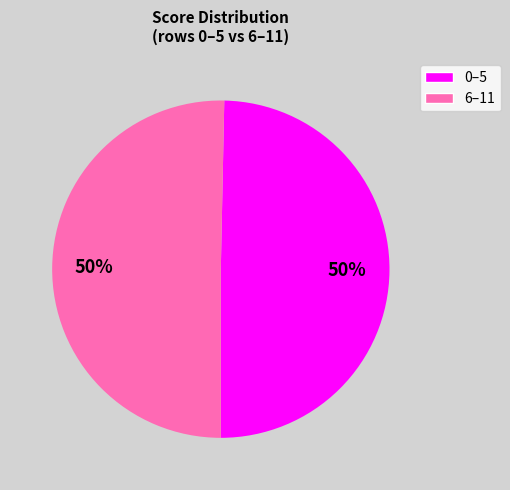

To the nearest percent, what is the average slice percentage?

50%